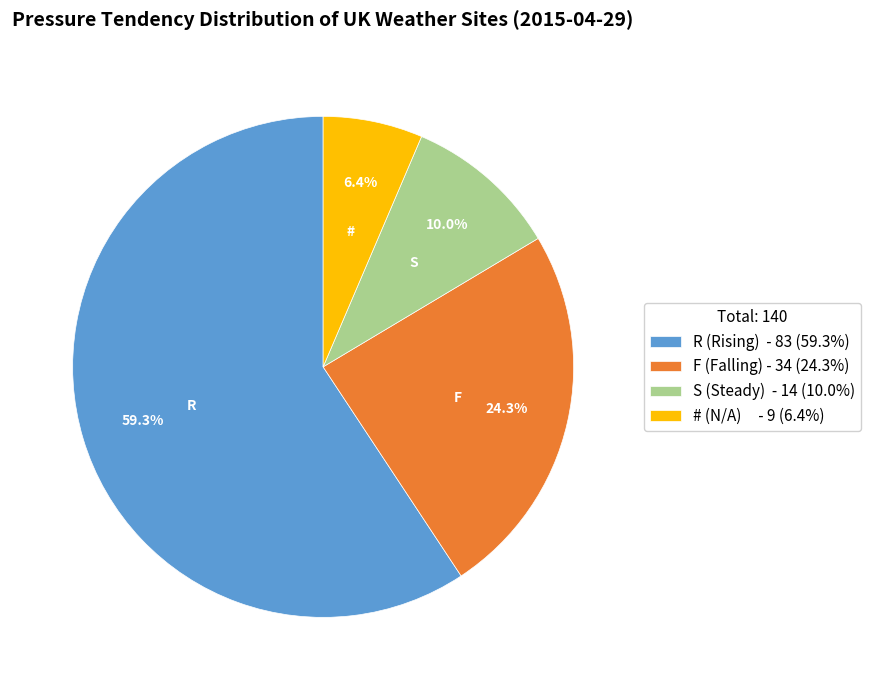

Which category has the smallest portion of the pie?

#